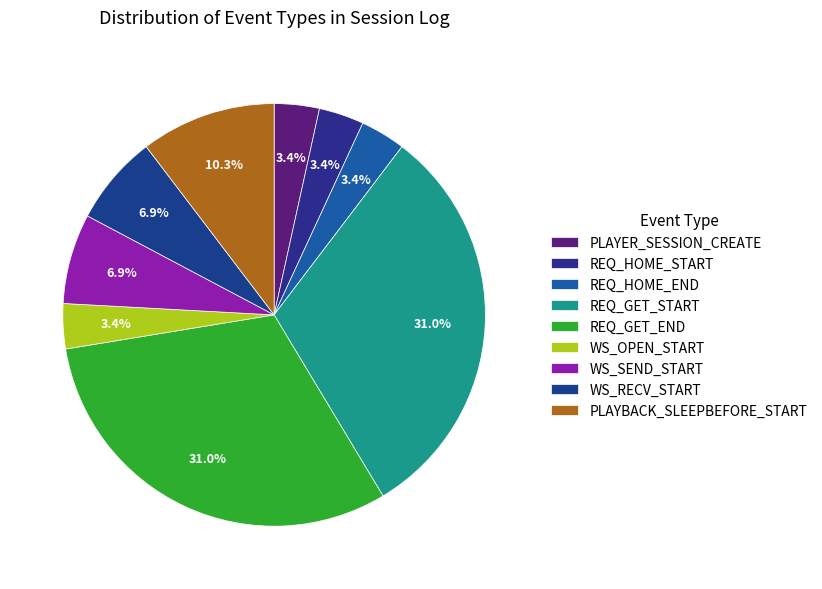

How many slices are in this pie chart?

9